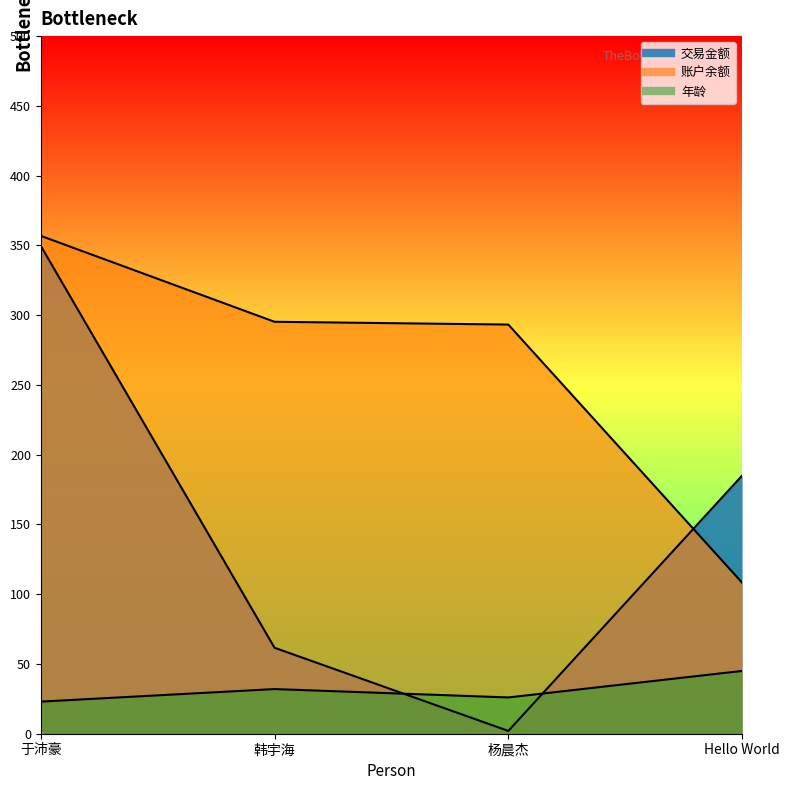

True or false: 年龄 and 账户余额 intersect in this chart.

False